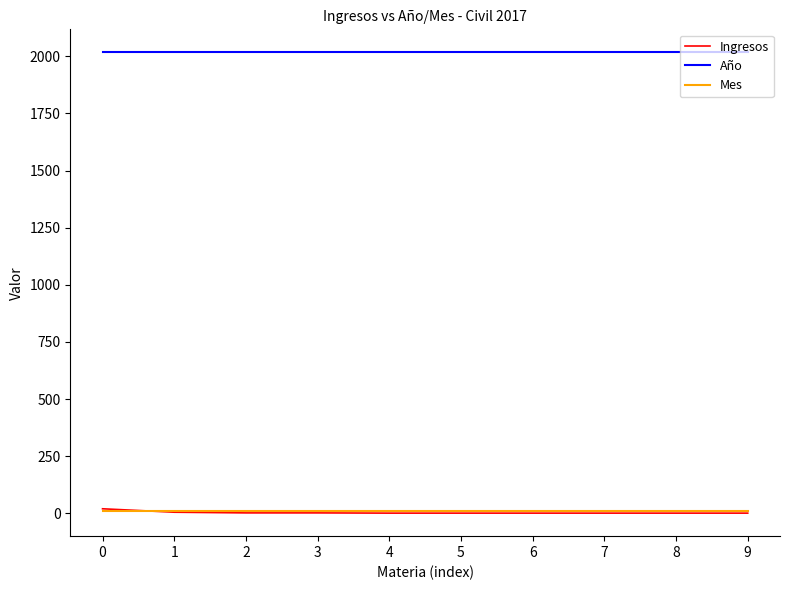

Is the value of Año at 2 greater than the value of Mes at 4?

Yes